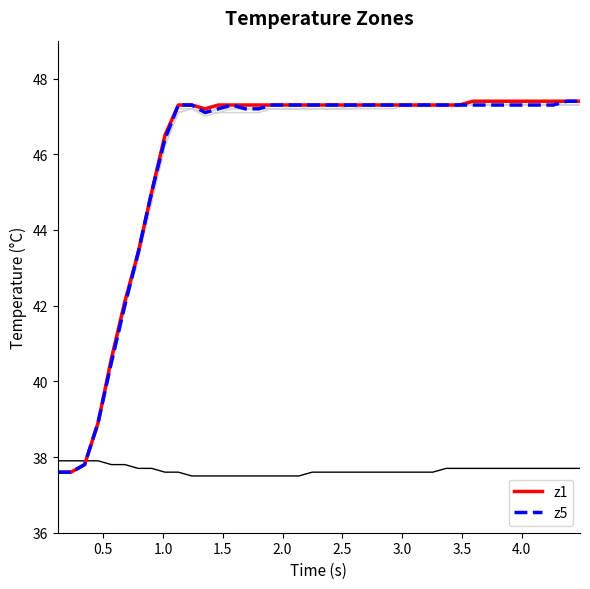

Is this an area chart (filled region under the line)?

No